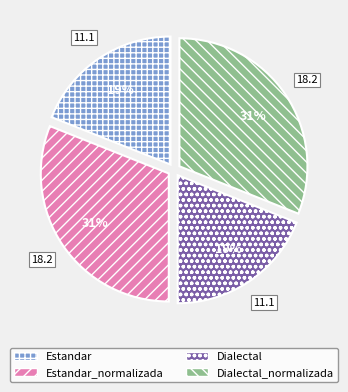

To the nearest percent, what is the difference between the largest and smallest slice percentages?

12%